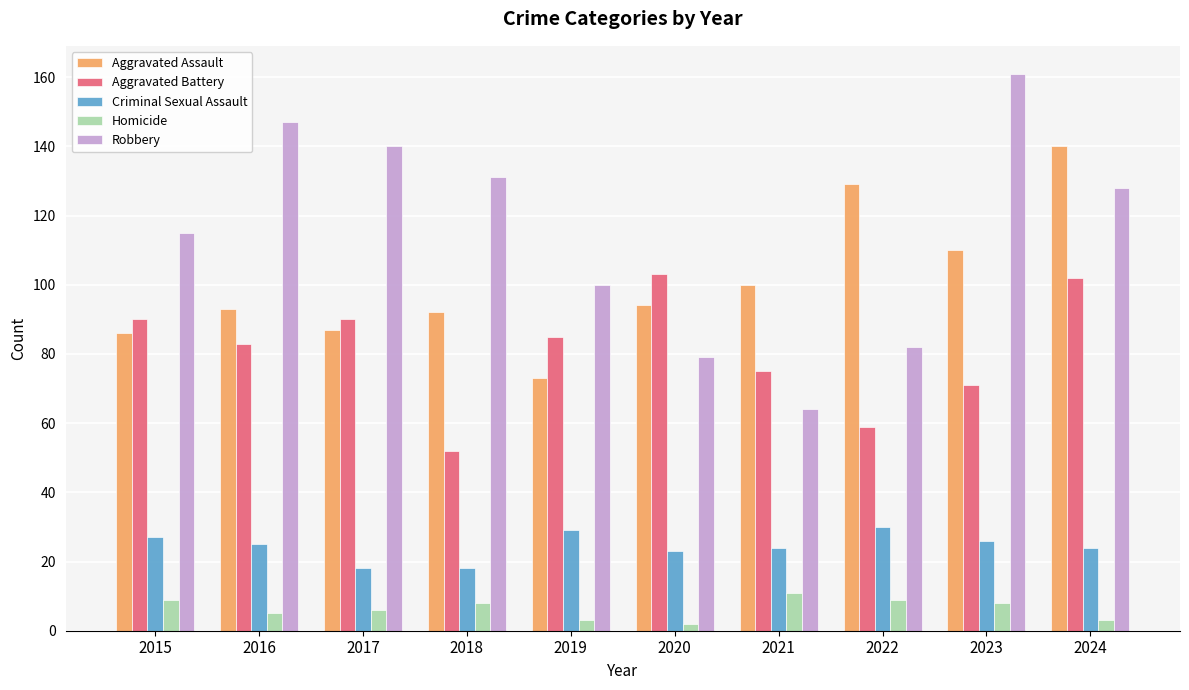

At which category is the sum across all series the highest?

2024